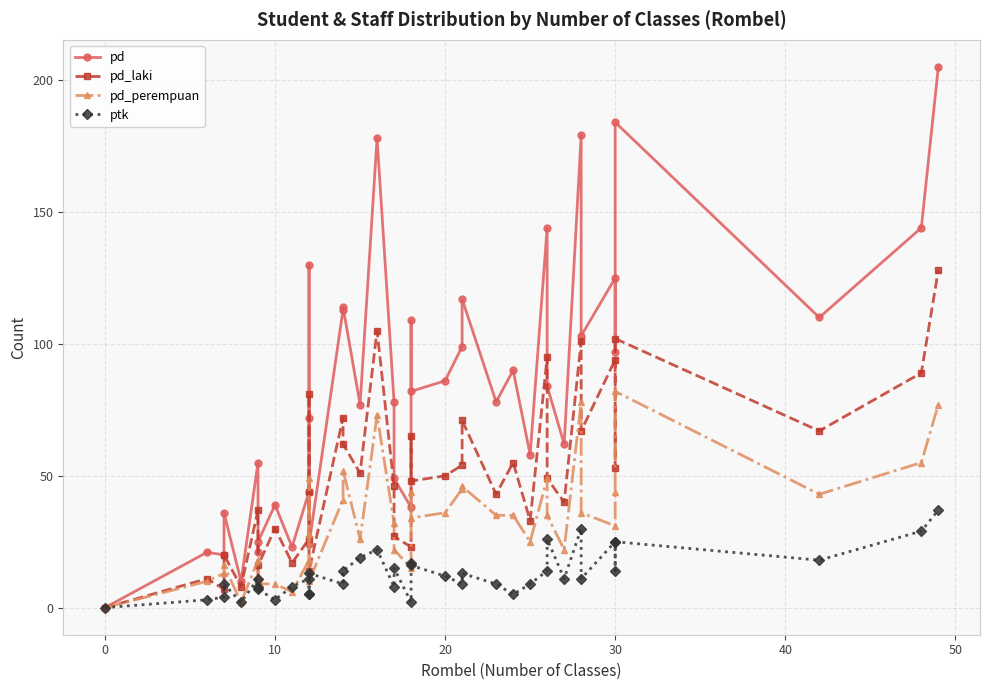

What is the sum of all ptk values?

508